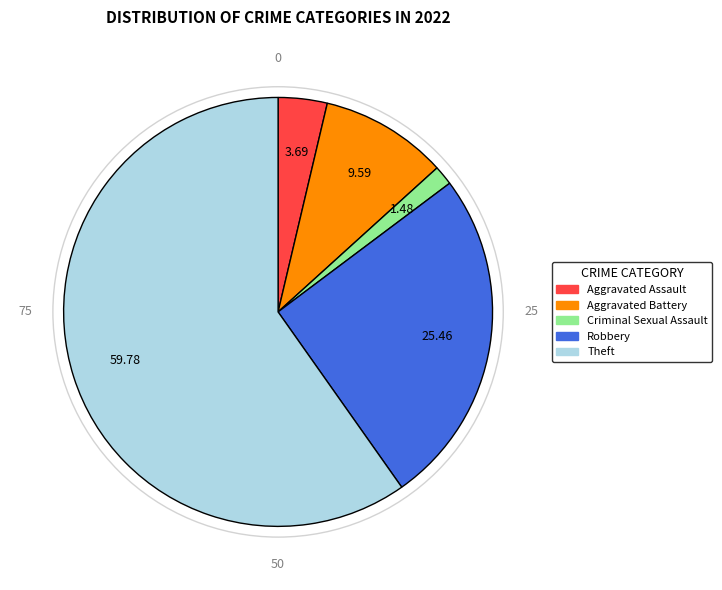

Does any single category account for the majority?

Yes